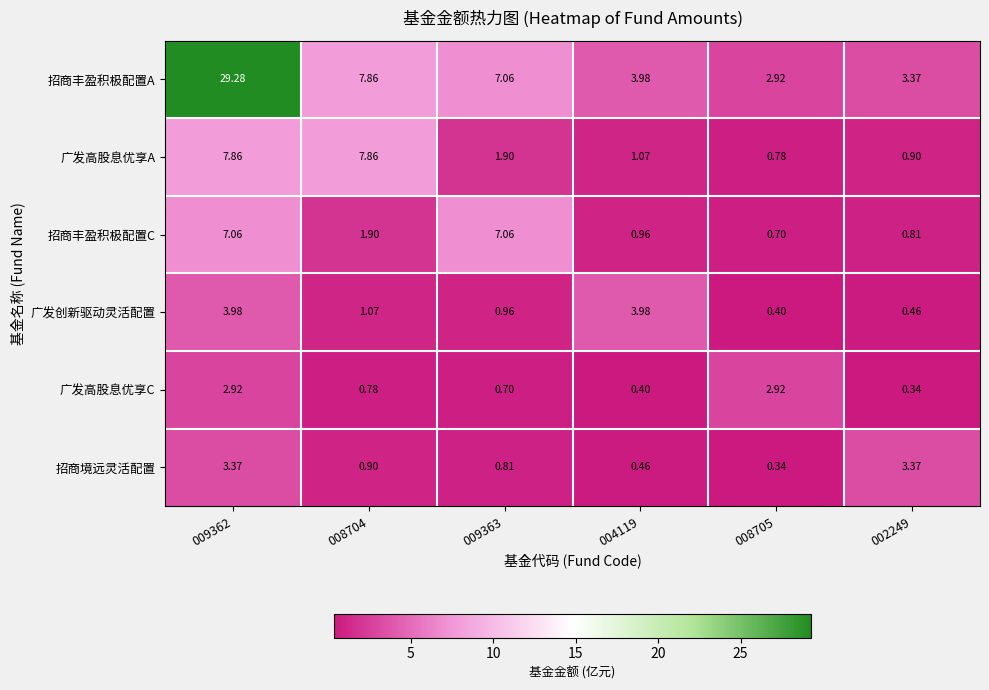

Which series has the widest spread of values?

招商丰盈积极配置A